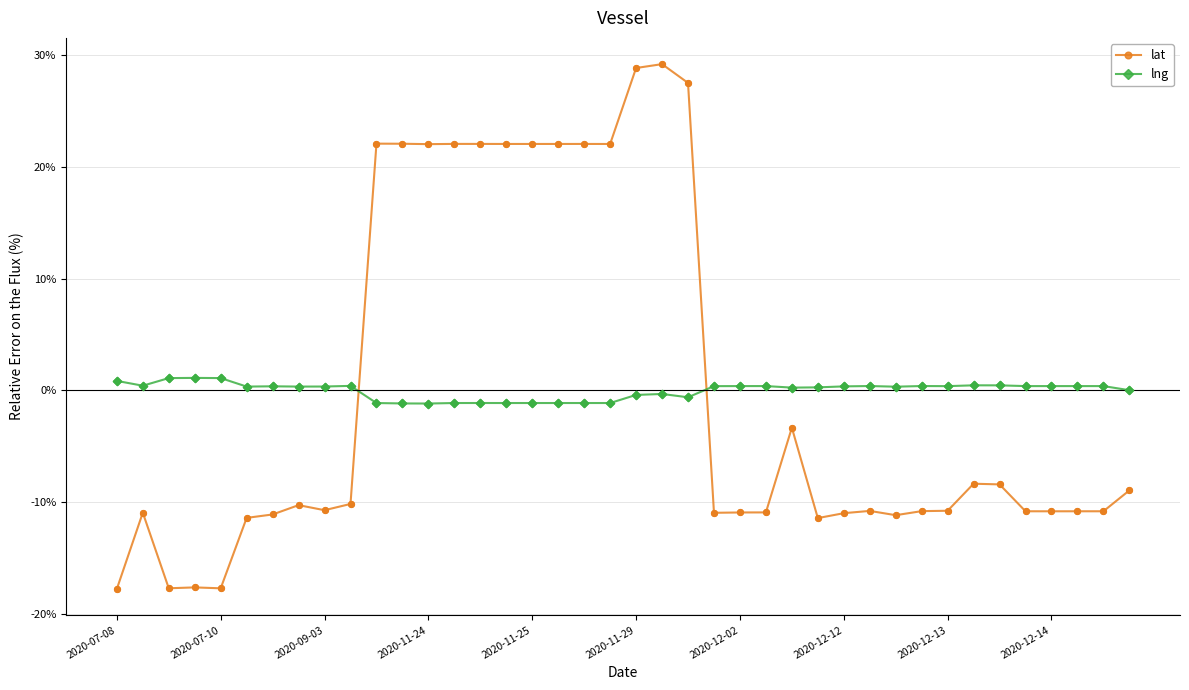

At how many categories does at least one series exceed 14?

13